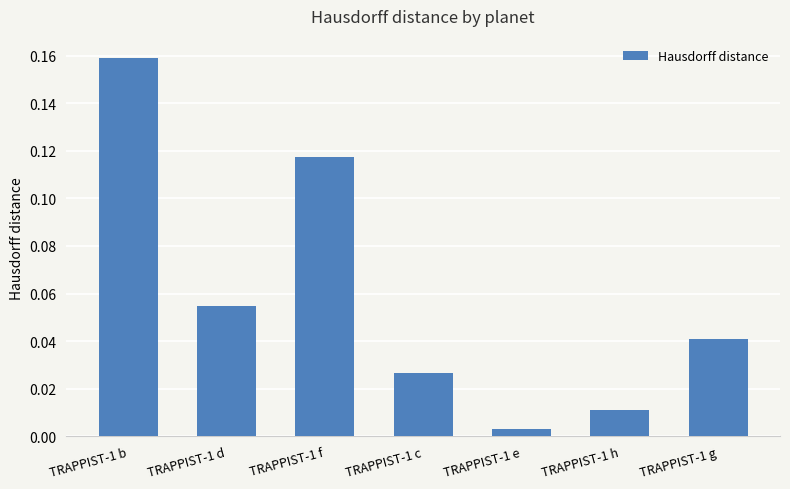

What is the label of the 1st bar from the left?

TRAPPIST-1 b